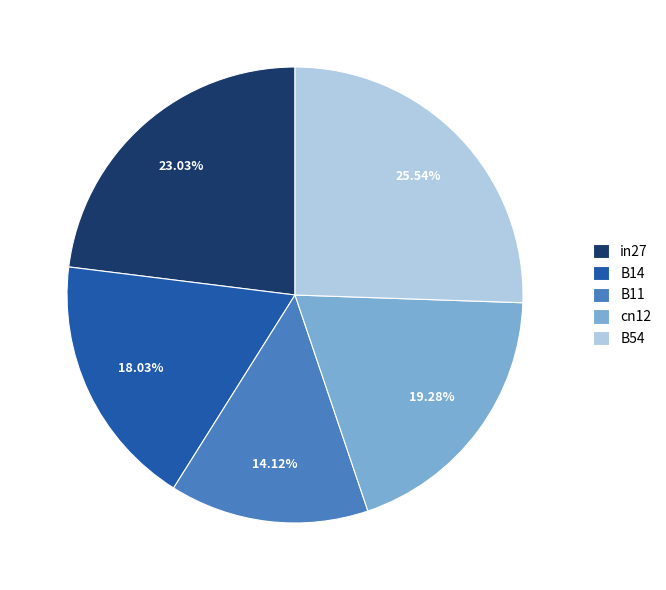

How much of the chart is everything except in27?

77.0%